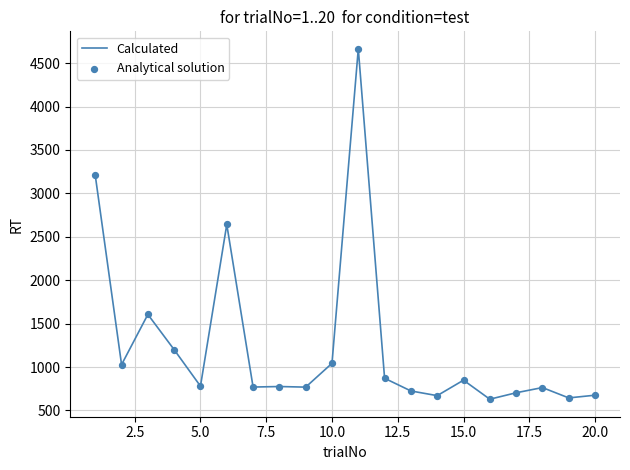

What is the difference between the maximum and minimum values?

4034